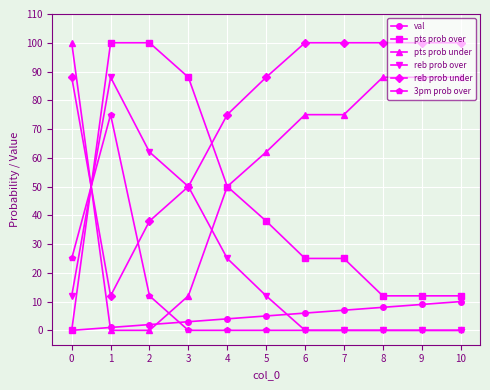

Is it true that 3pm prob over equals 0 at 8?

True